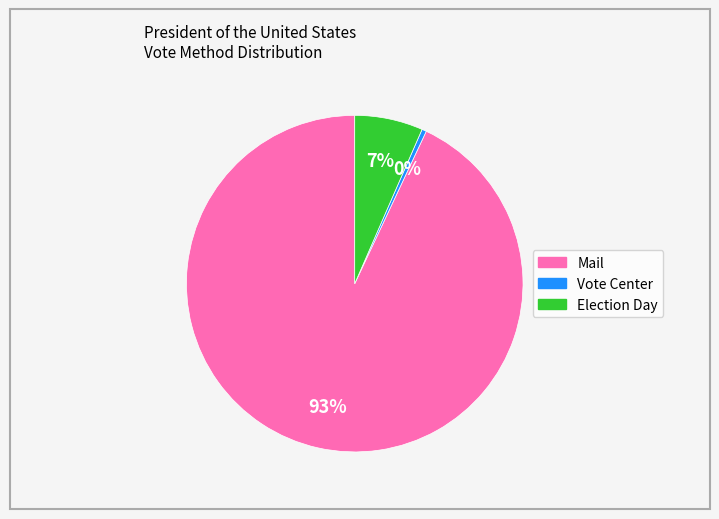

To the nearest percent, what is the average slice percentage?

33%